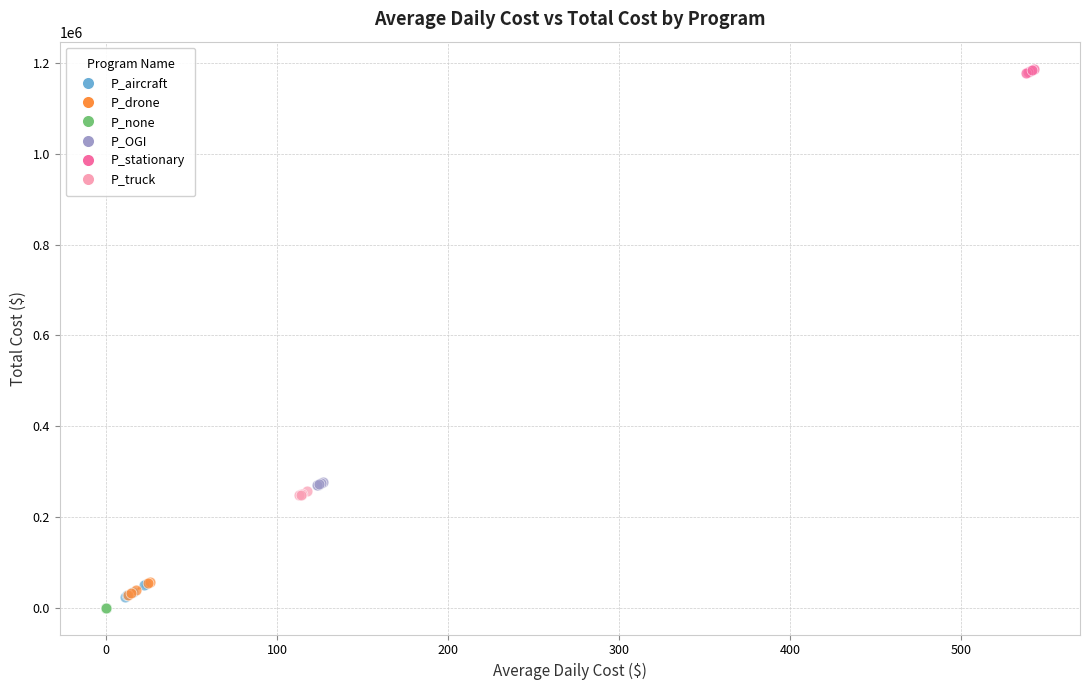

Which series contains the highest Y value?

P_stationary